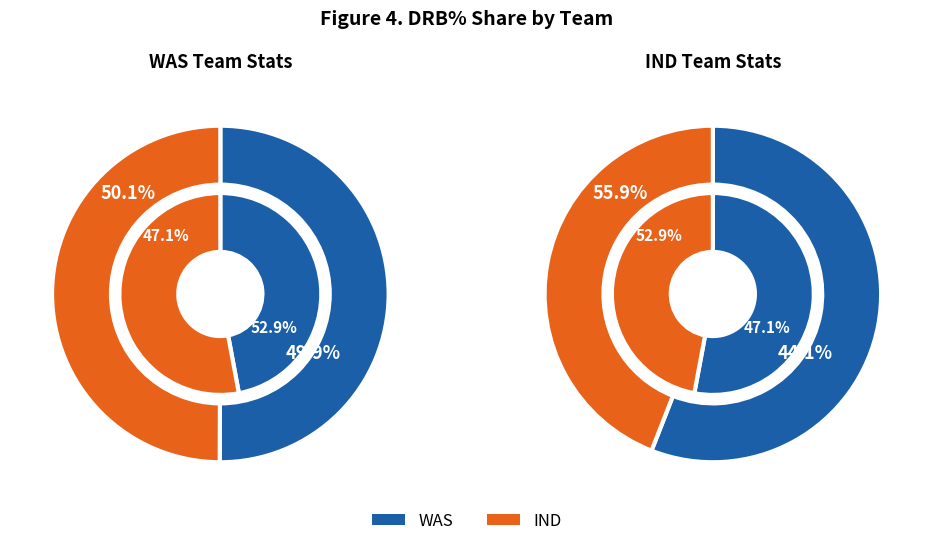

To the nearest percent, what is the combined percentage of was and ind?

100%